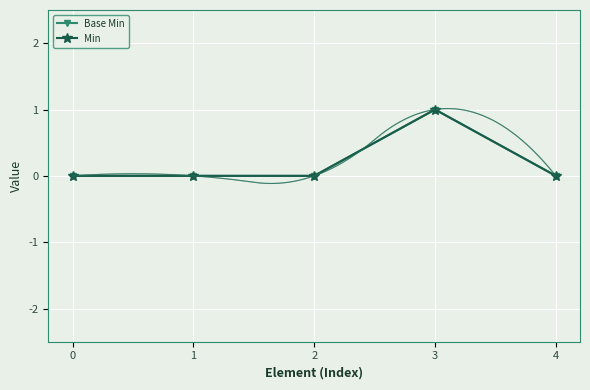

Is the value of Min at 0 greater than the value of Base Min at 2?

No